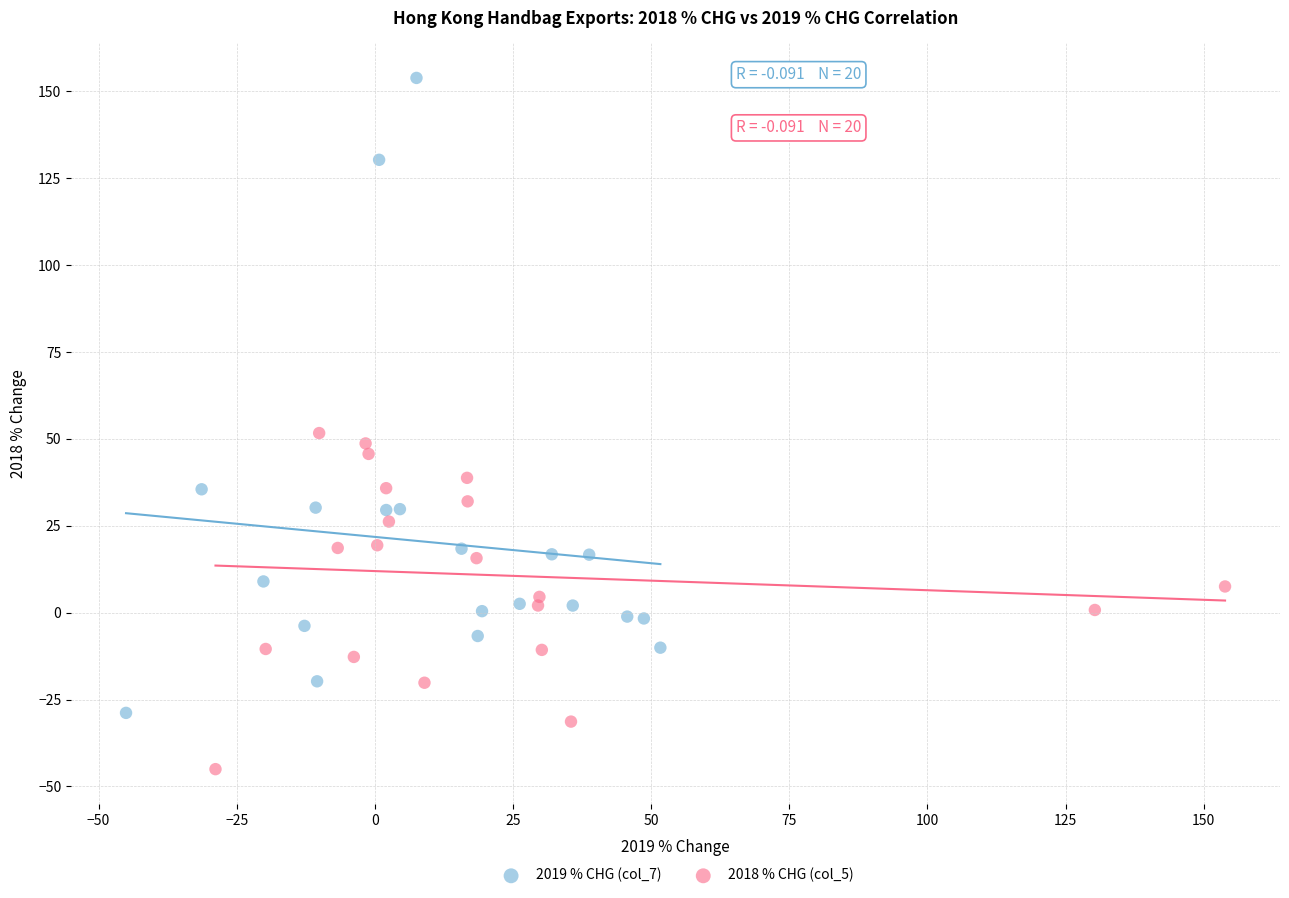

Which series has the largest Y range (max minus min)?

2019 % CHG (col_7)